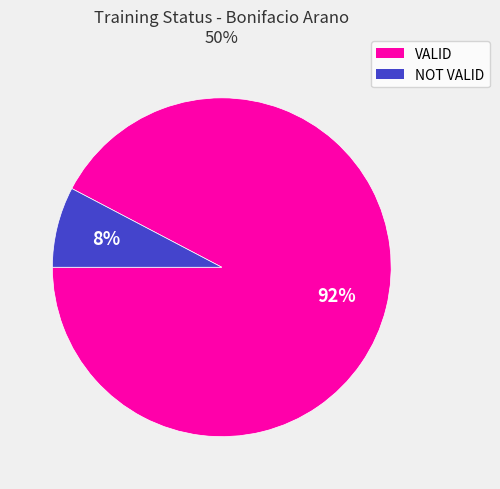

To the nearest percent, what is the average slice percentage?

50%